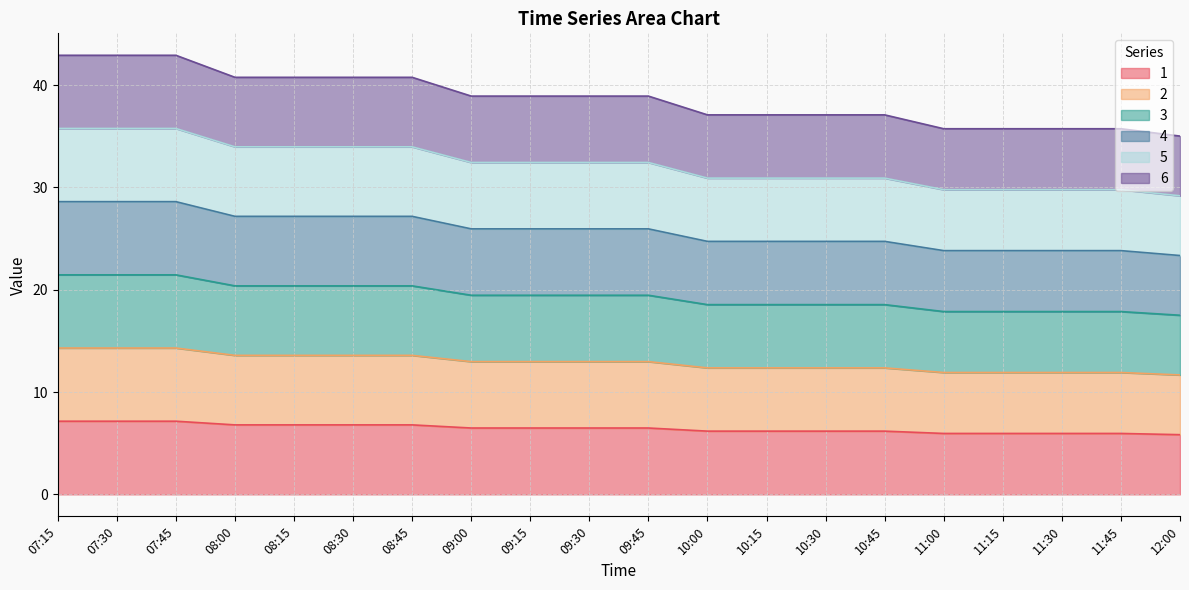

What are all the series names shown in the legend?

1, 2, 3, 4, 5, 6